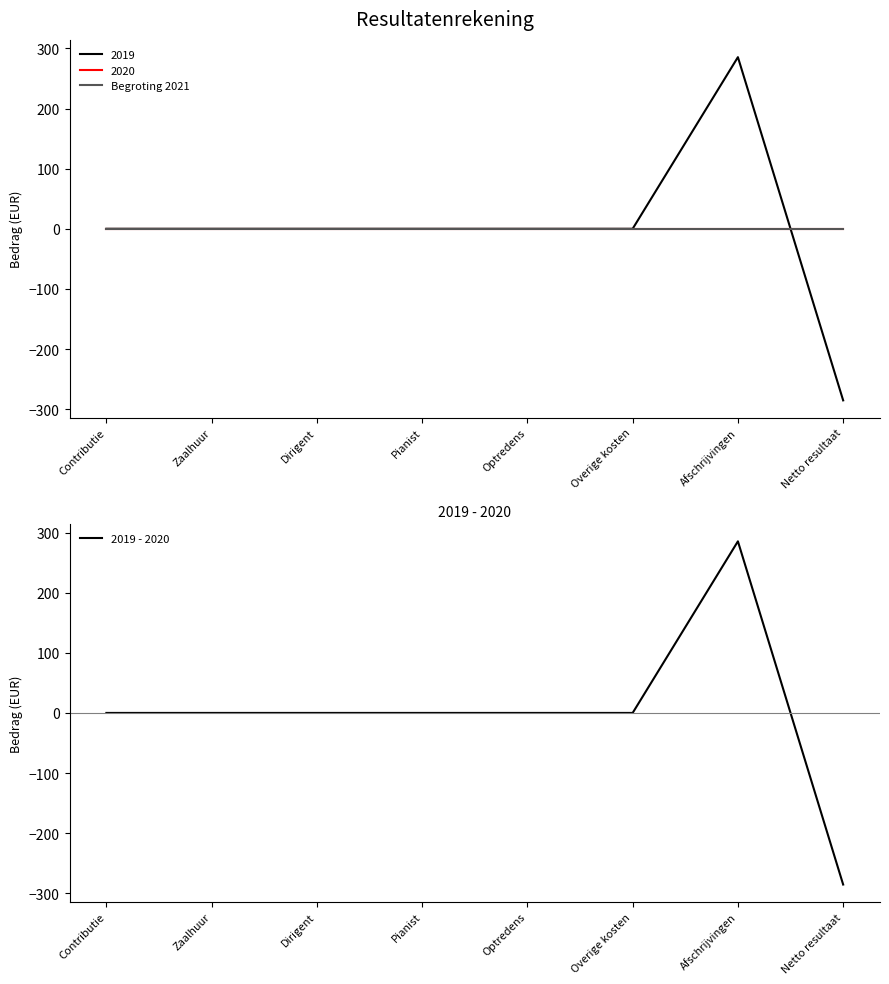

How many data points in 2019 - 2020 are less than 0?

1